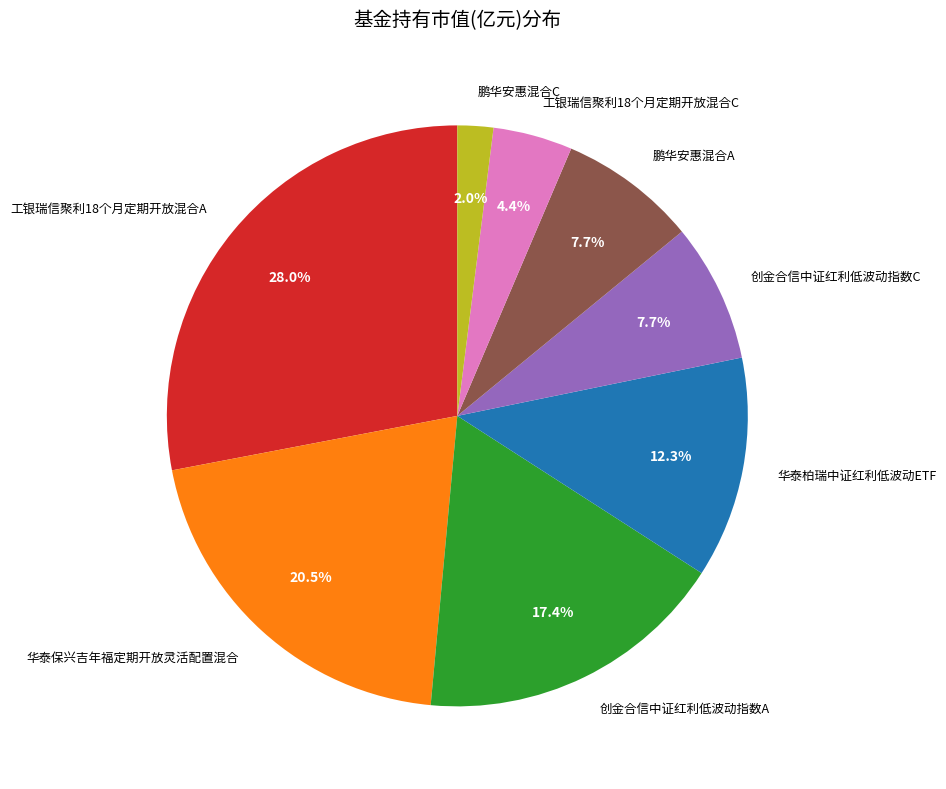

Is it true that 创金合信中证红利低波动指数A is 17% of the pie?

True